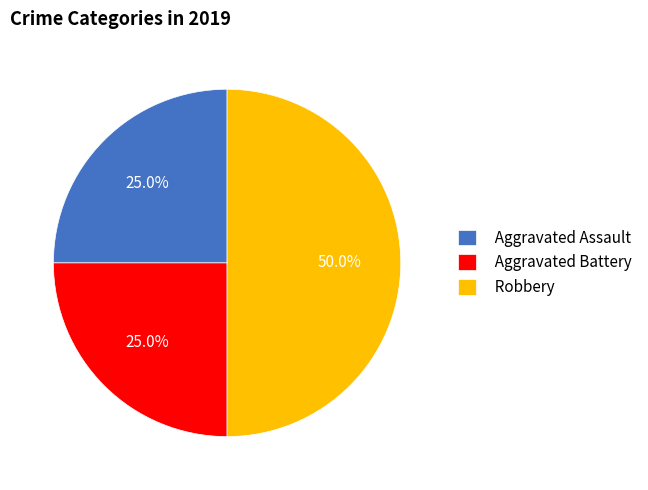

Is Aggravated Battery the majority of the pie?

No